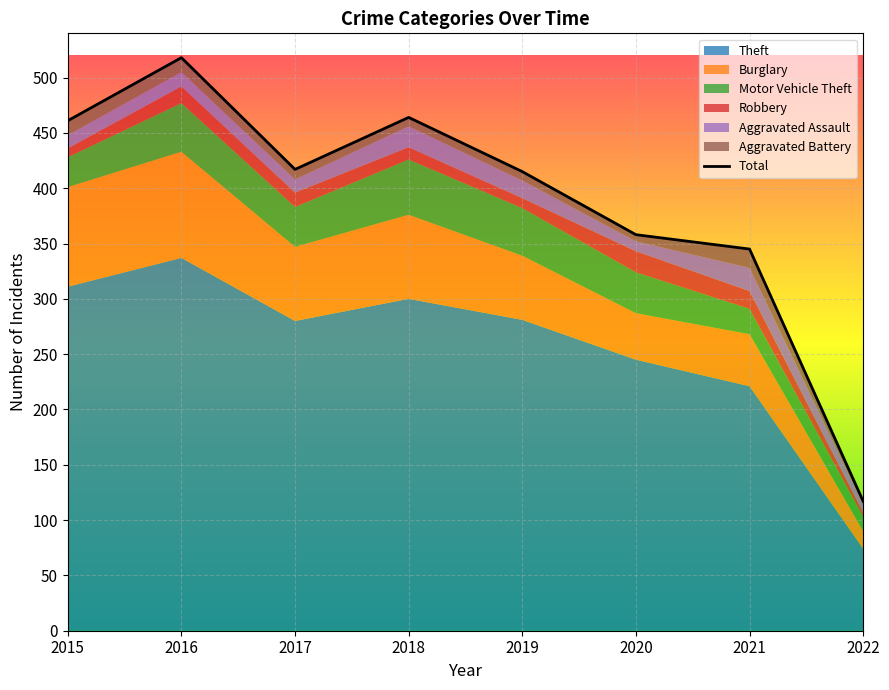

Which label corresponds to the largest value in the chart?

2016